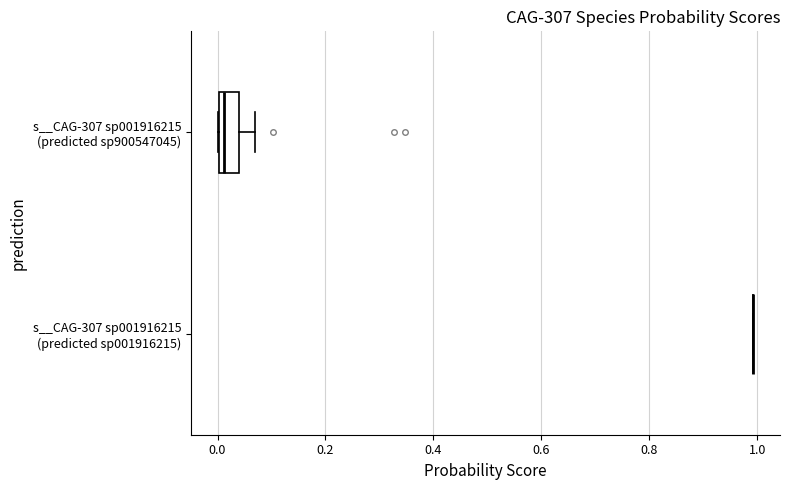

Where is the left edge of the box for s__CAG-307 sp001916215 (predicted sp900547045) on the x-axis? The values are not printed on the chart, so give them approximately, as read against the axis.

0.00